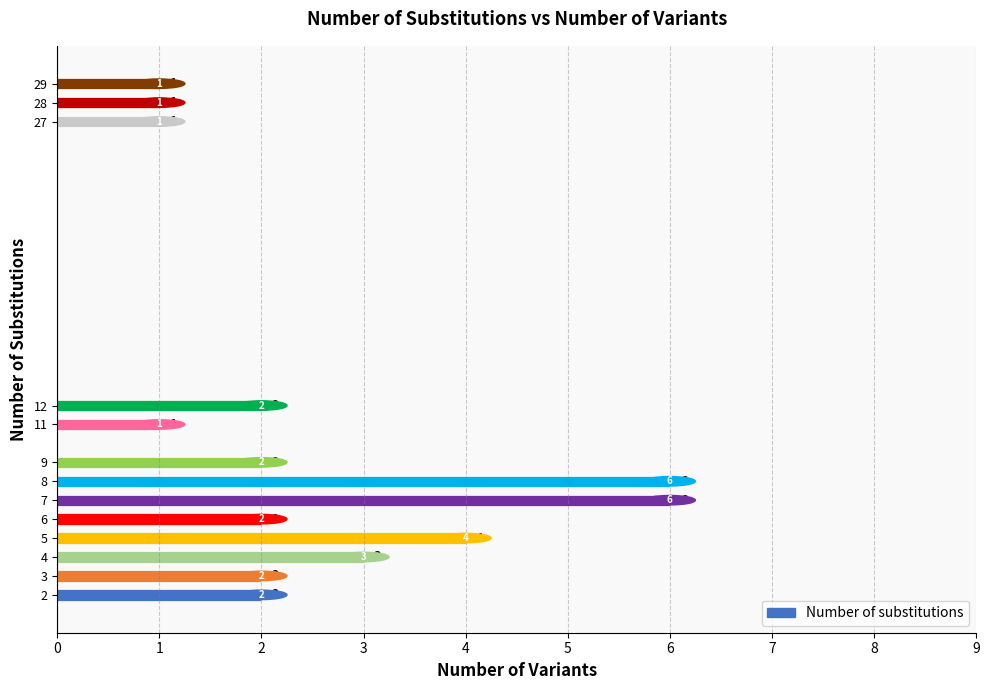

Are the bars grouped side by side (vs. stacked)?

No